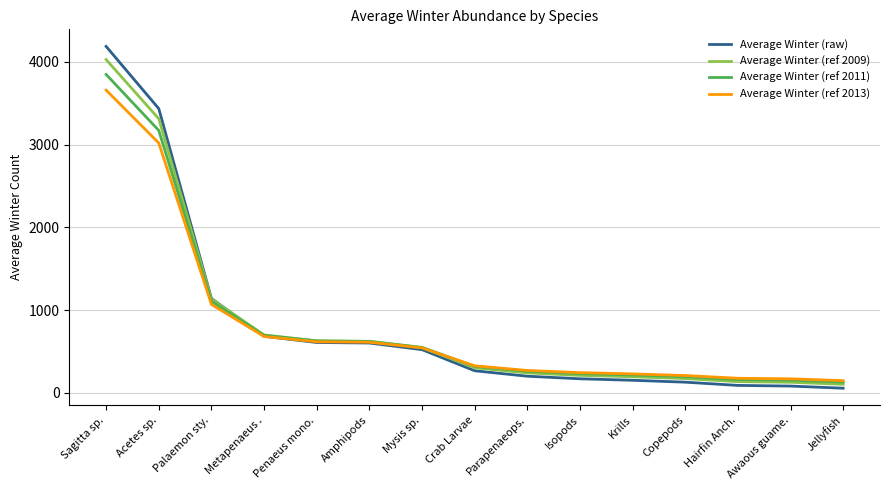

What are all the series names shown in the legend?

Average Winter (raw), Average Winter (ref 2009), Average Winter (ref 2011), Average Winter (ref 2013)